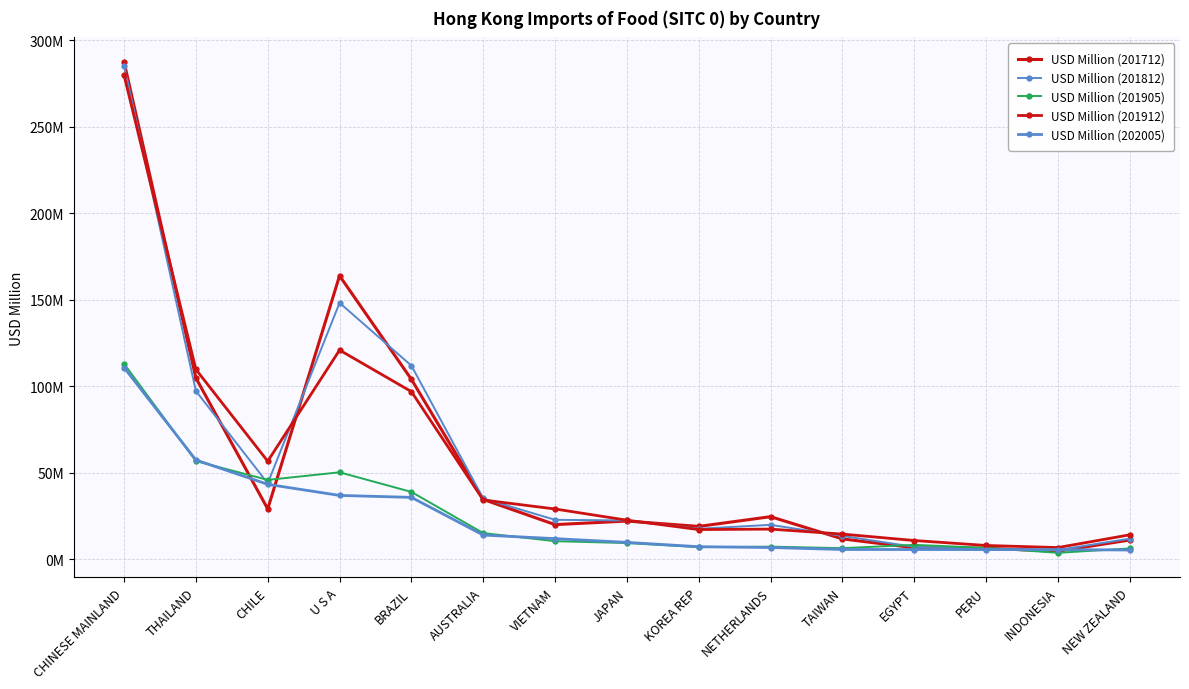

What position from the right is VIETNAM?

9